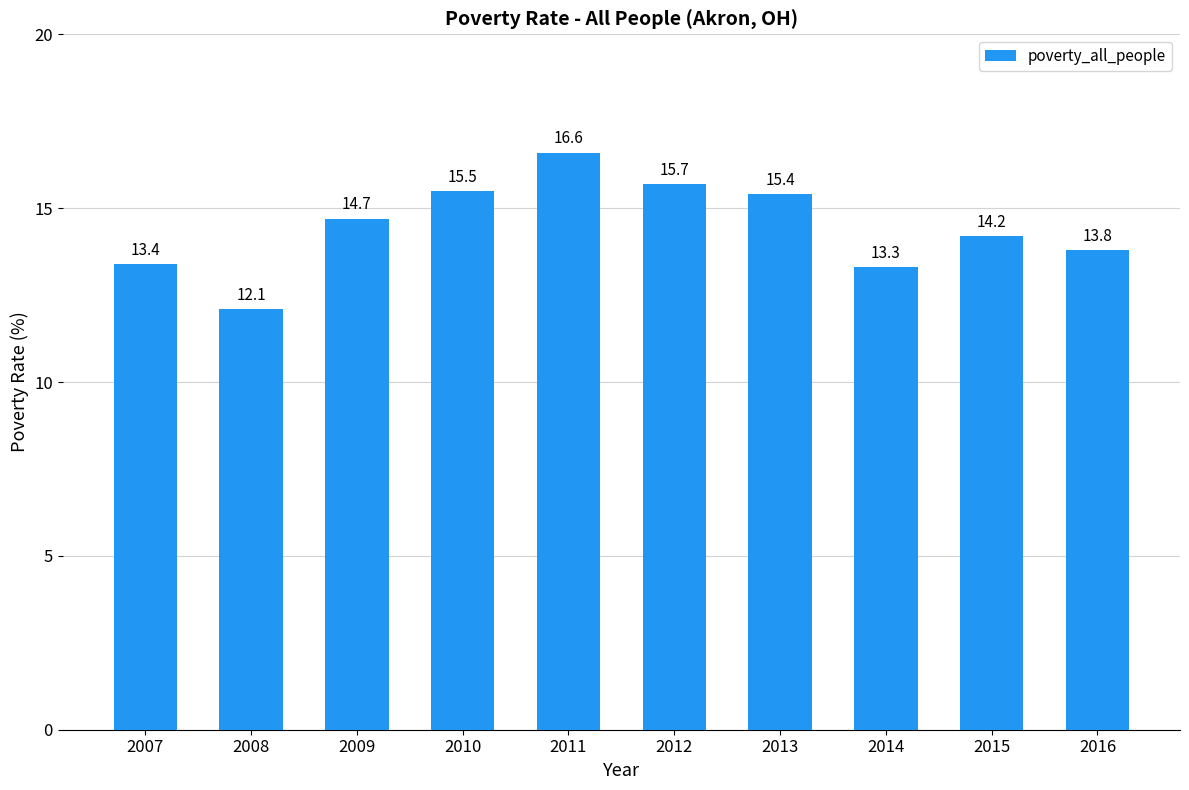

The value at 2012 is 10.1. True or false?

False